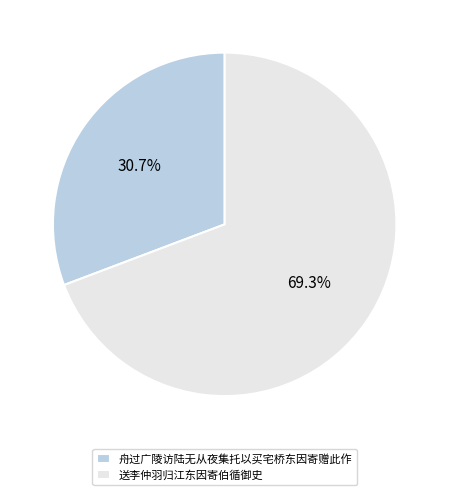

To the nearest percent, what is the difference between the 送李仲羽归江东因寄伯循御史 and 舟过广陵访陆无从夜集托以买宅桥东因寄赠此作 slice percentages?

39%